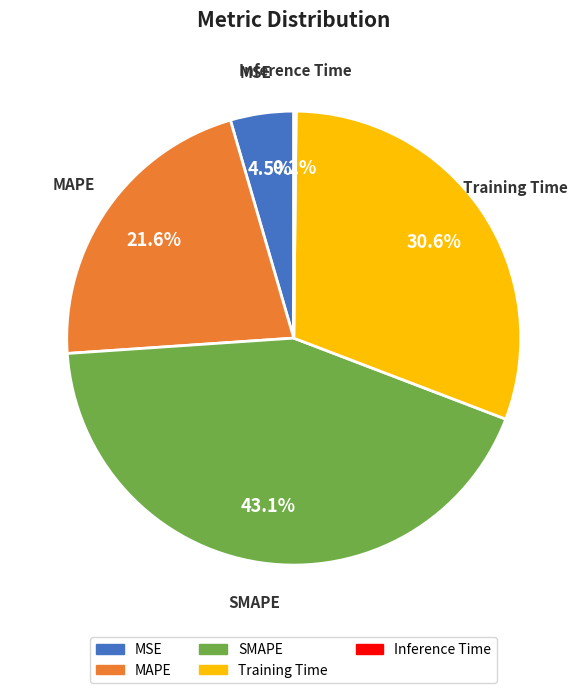

Which category has the biggest portion of the pie?

SMAPE